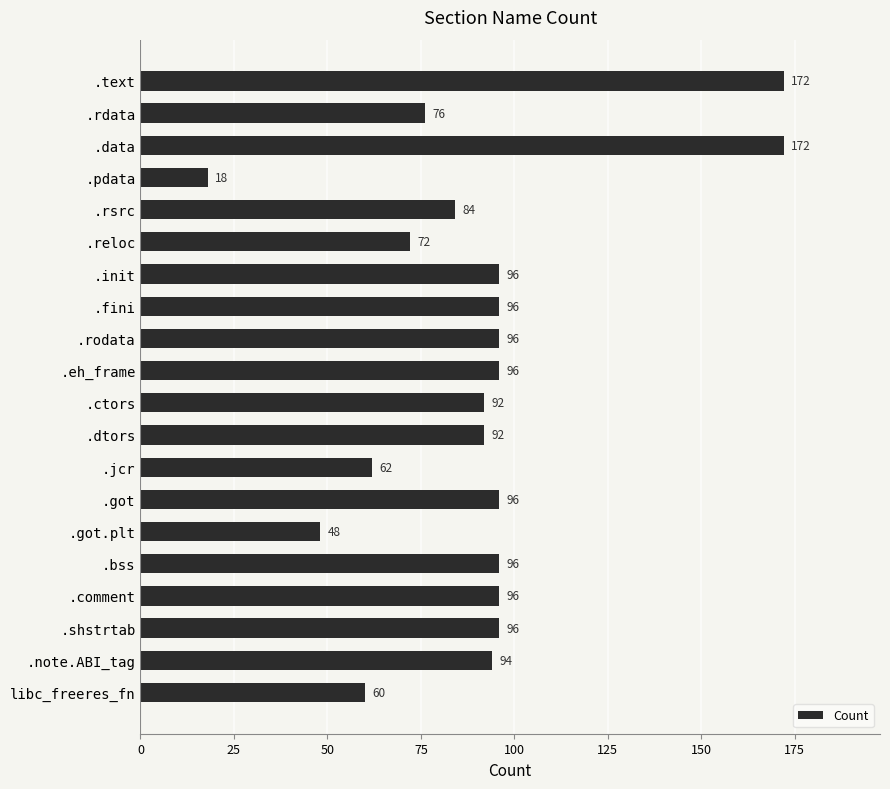

How many data points are less than 96?

10